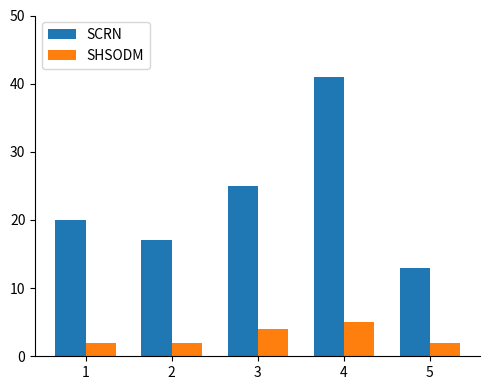

Reading left to right, what are all the values shown in this chart?

SCRN: 20	17	25	41	13
SHSODM: 2	2	4	5	2